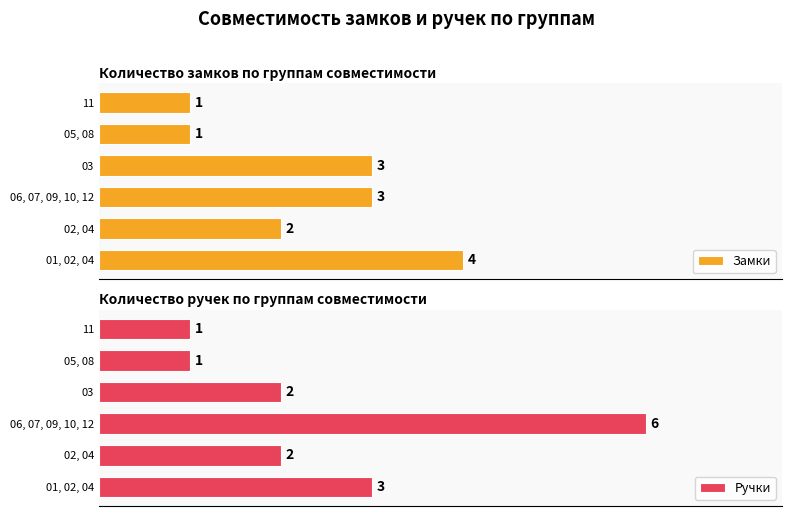

At which label does Замки reach its peak?

01, 02, 04